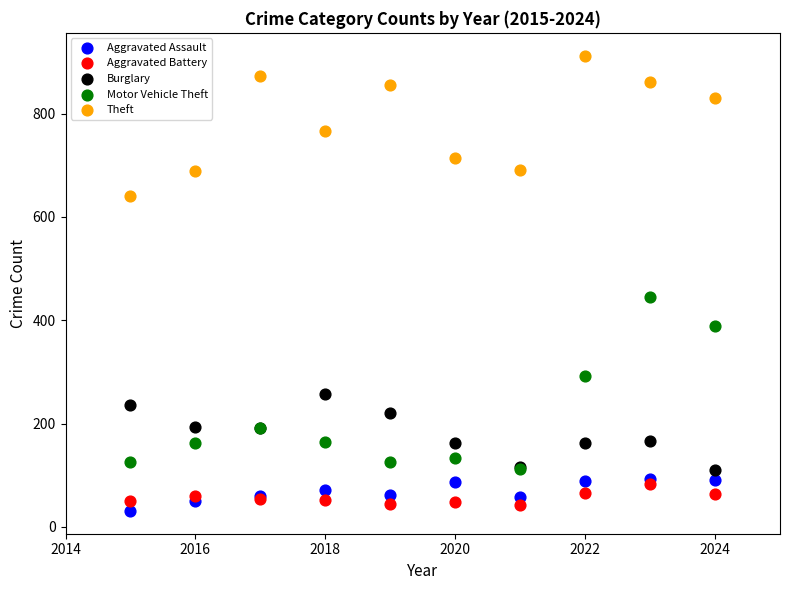

Which series has the largest Y range (max minus min)?

Motor Vehicle Theft